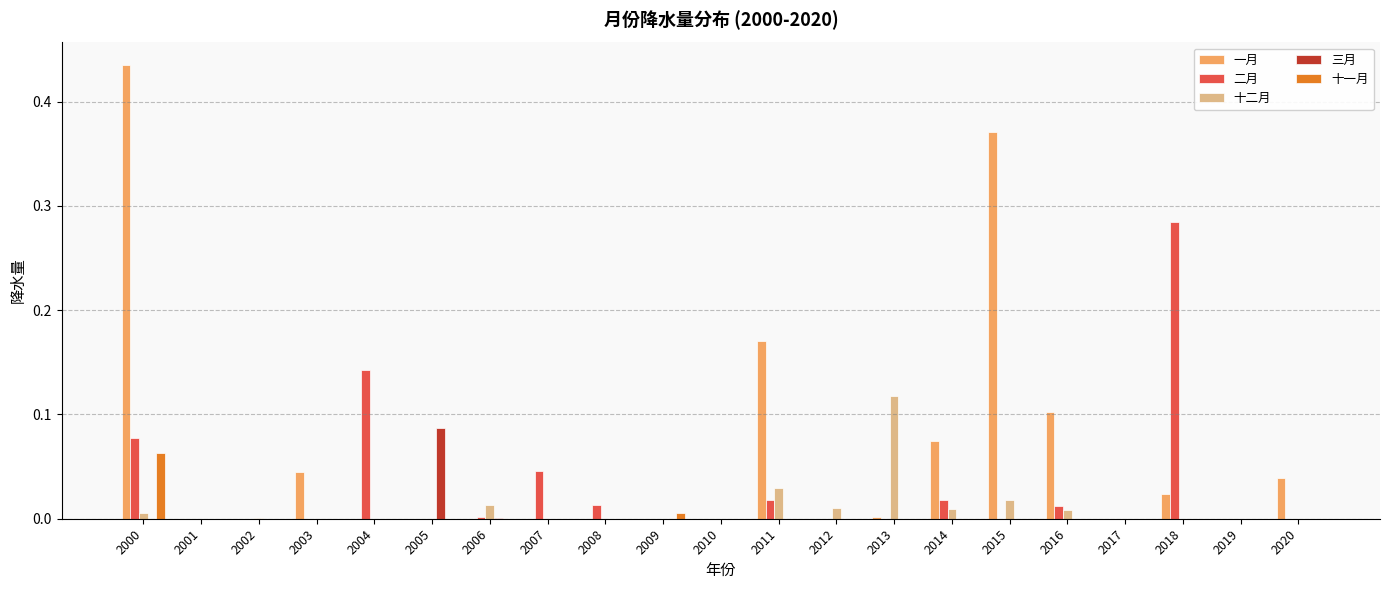

Which label corresponds to the largest value in the chart?

2000